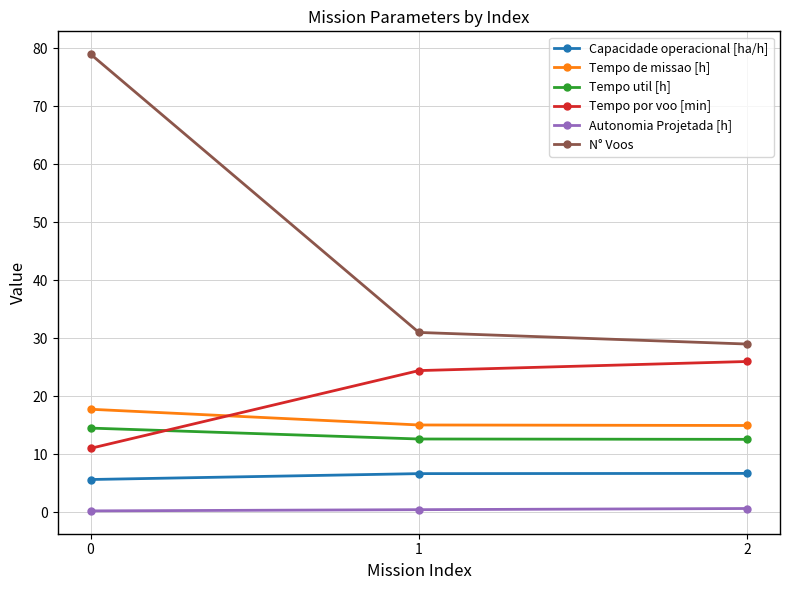

At which label does Tempo por voo [min] first exceed 24?

1